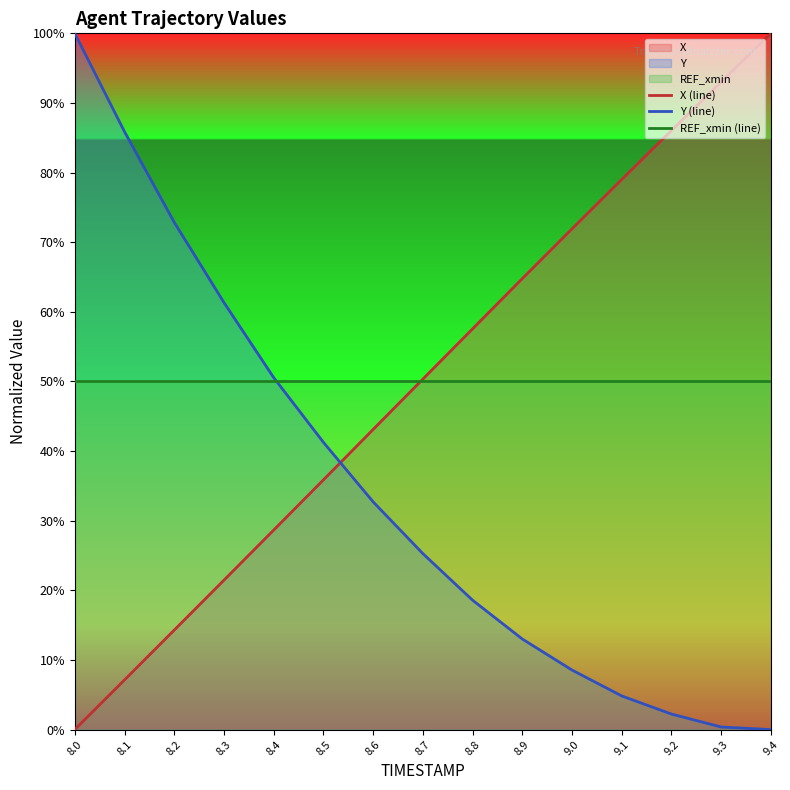

Between 8.7 and 9.3, which series saw the biggest shift?

X (line)